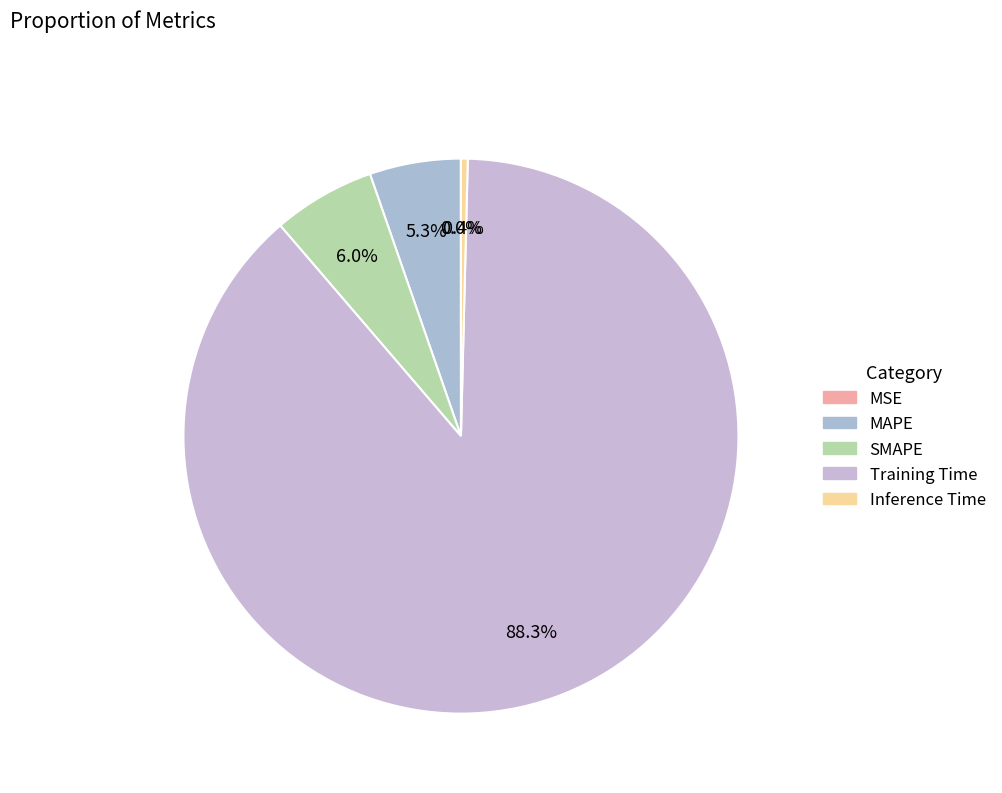

To the nearest percent, what portion does MAPE represent?

5%